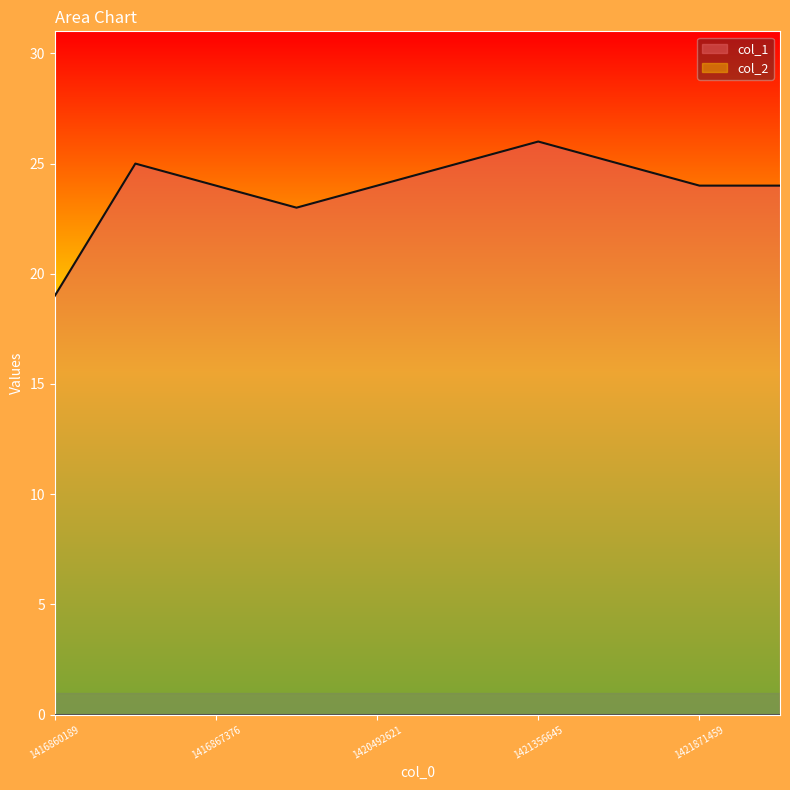

Count the values in the range 24 to 25.

7